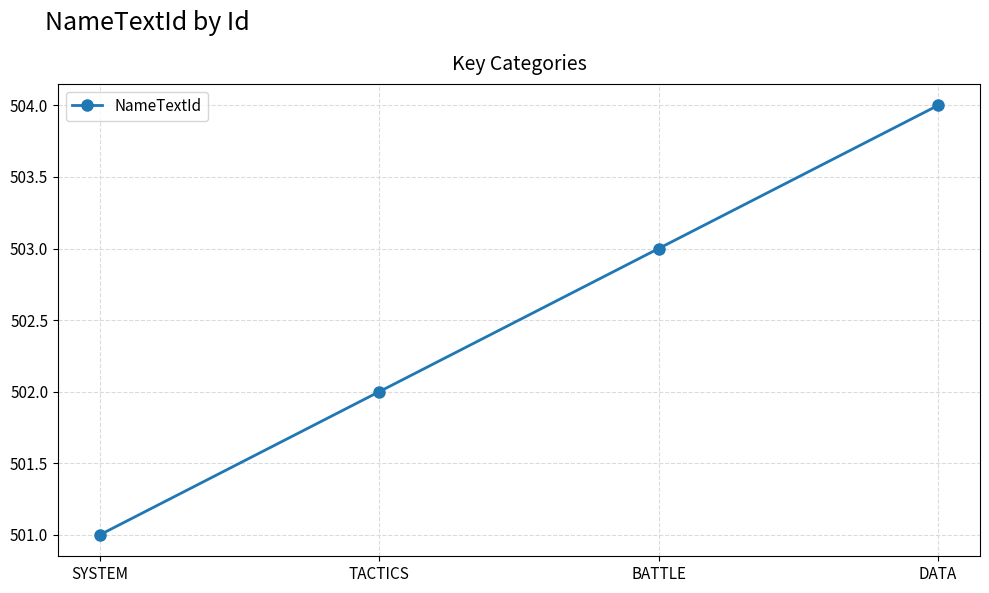

Reading left to right, list all the values displayed in this chart.

501	502	503	504